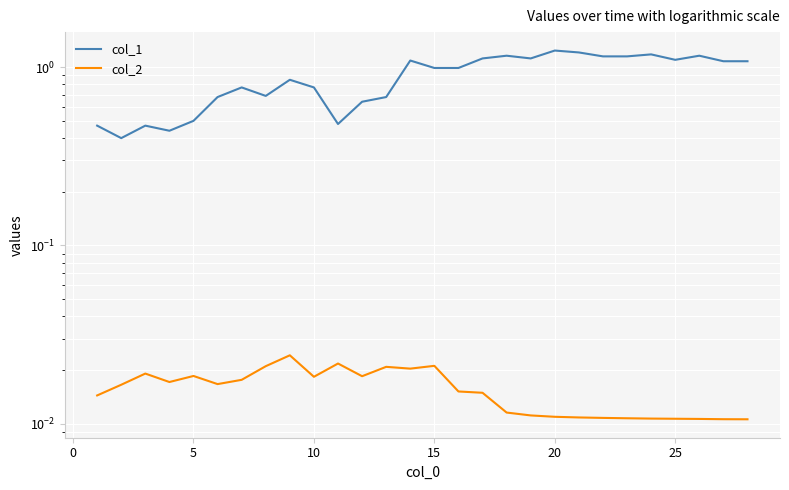

True or false: col_1 and col_2 cross at least once.

False